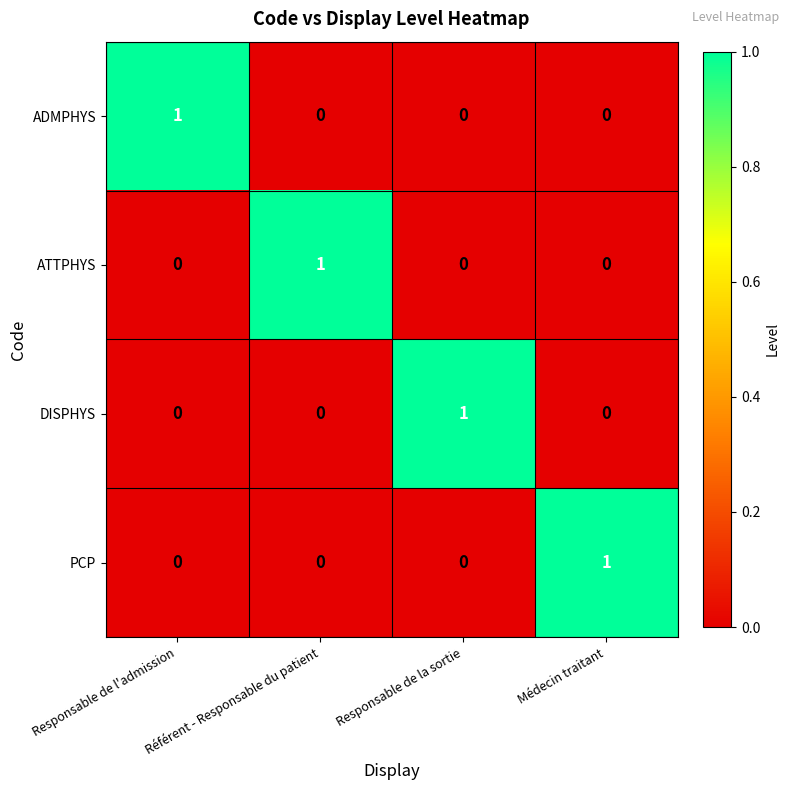

The DISPHYS series shows 1 at Responsable de la sortie. True or false?

True